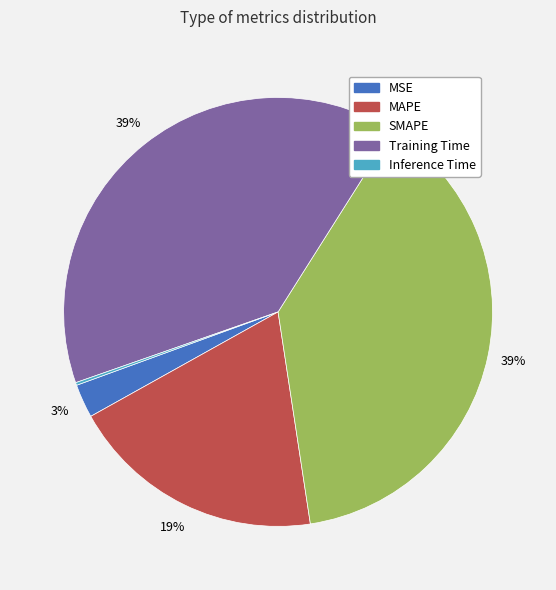

To the nearest percent, what is the average slice percentage?

20%